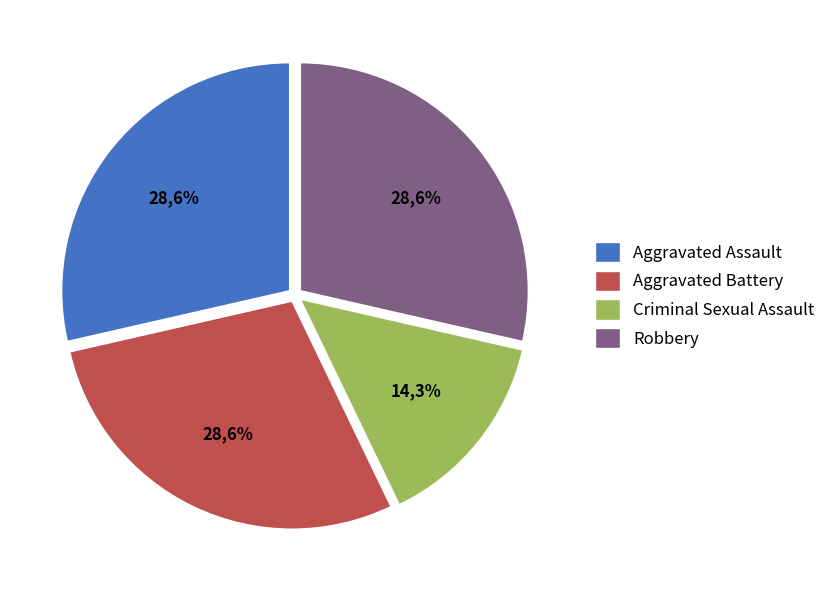

To the nearest percent, what is the combined percentage of Aggravated Assault and Robbery?

57%